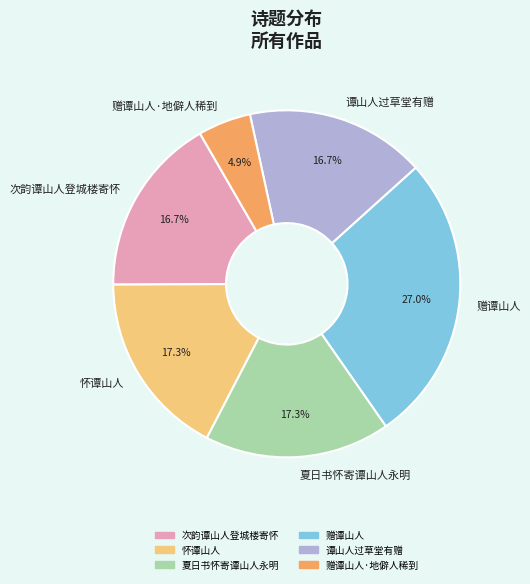

To the nearest percent, what portion does 怀谭山人 represent?

17%